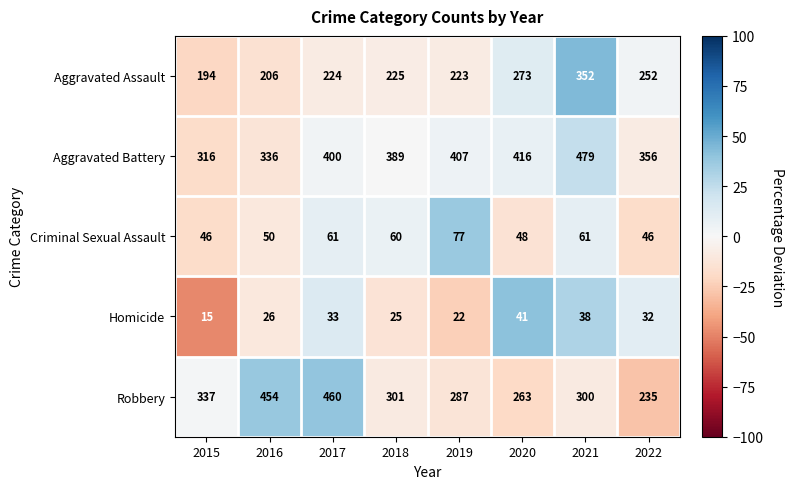

What is the spread (max minus min) of values at 2017?

427